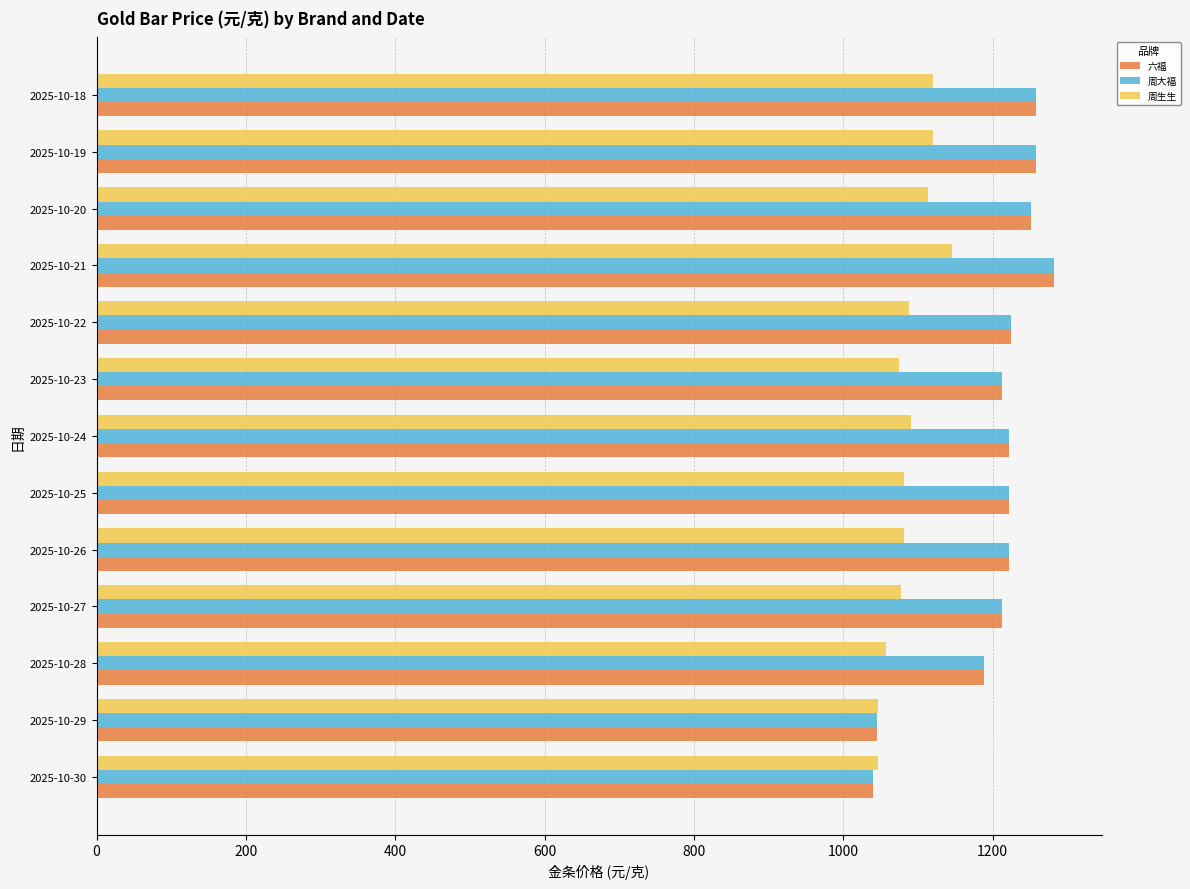

The value of 六福 at 2025-10-18 is 1258. True or false?

True